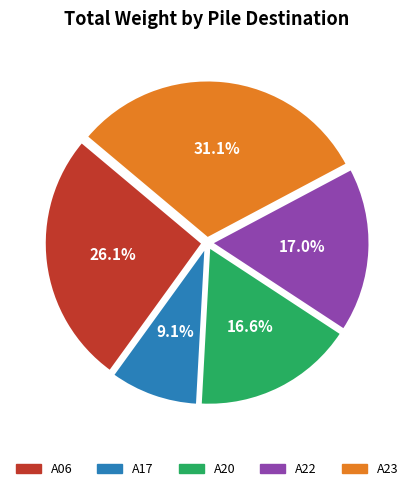

Which has a higher value, A17 or A06?

A06